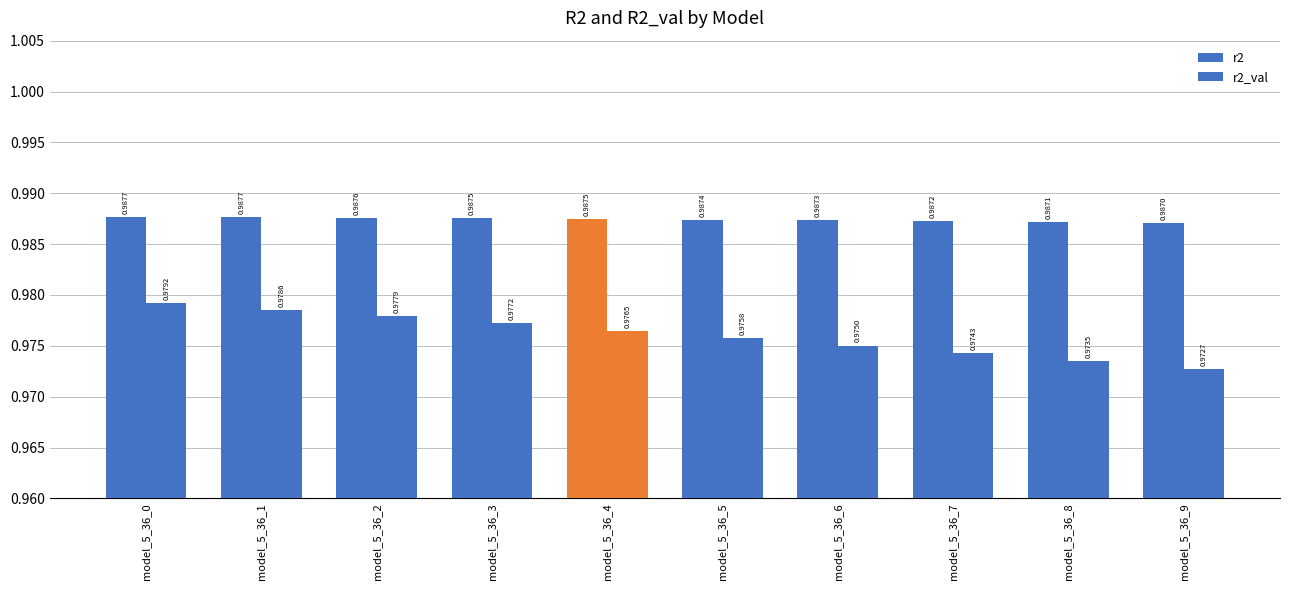

Between model_5_36_2 and model_5_36_4, which series saw the biggest shift?

r2_val